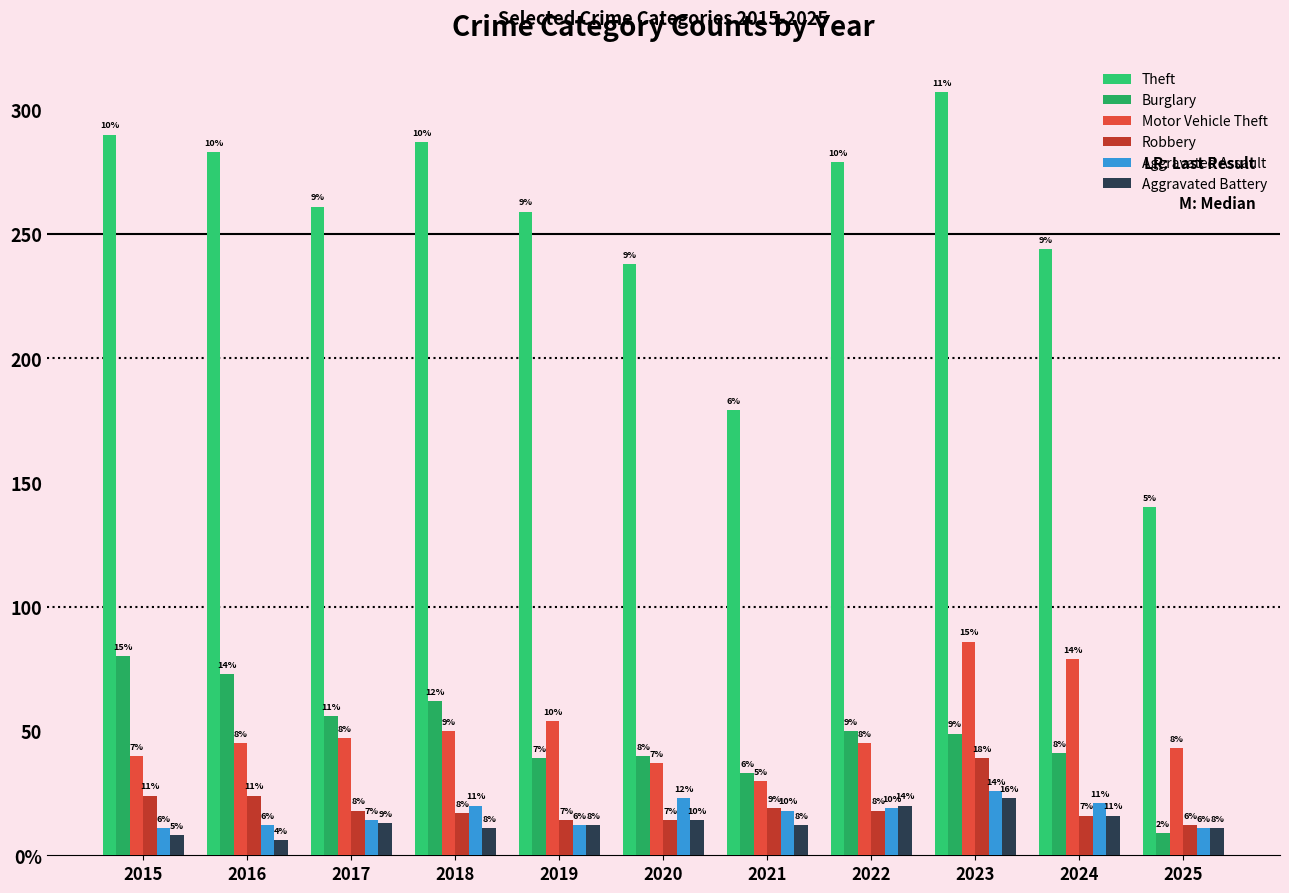

At which label does Robbery reach its peak?

2023